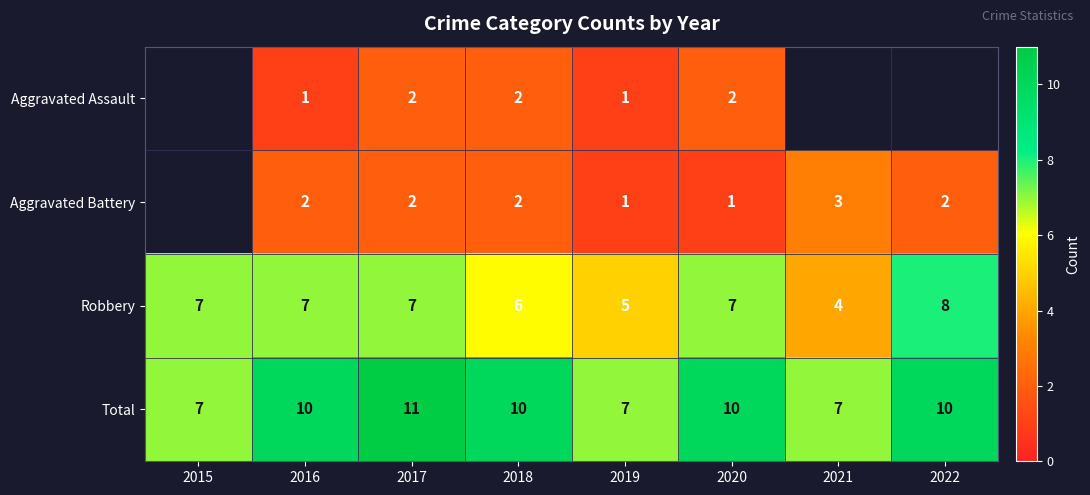

Between 2015 and 2016, which is larger?

2016